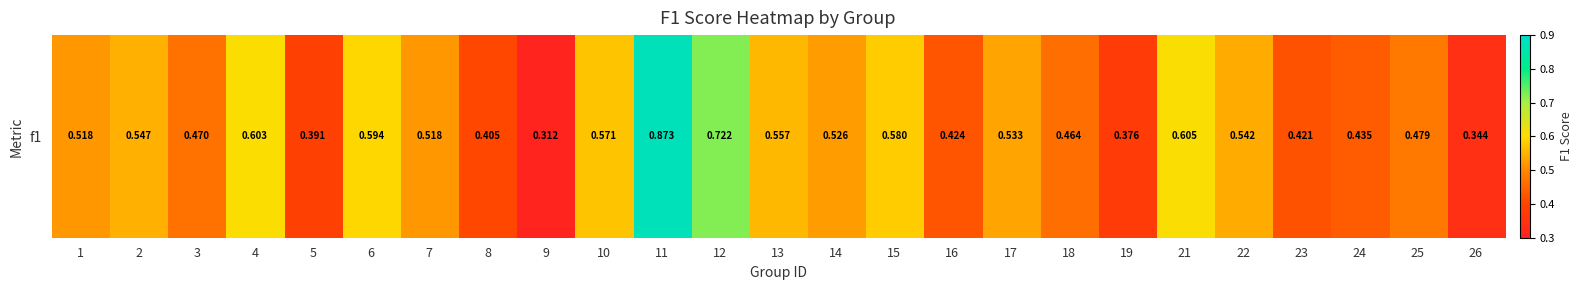

At which category does the chart reach its minimum across all series?

9